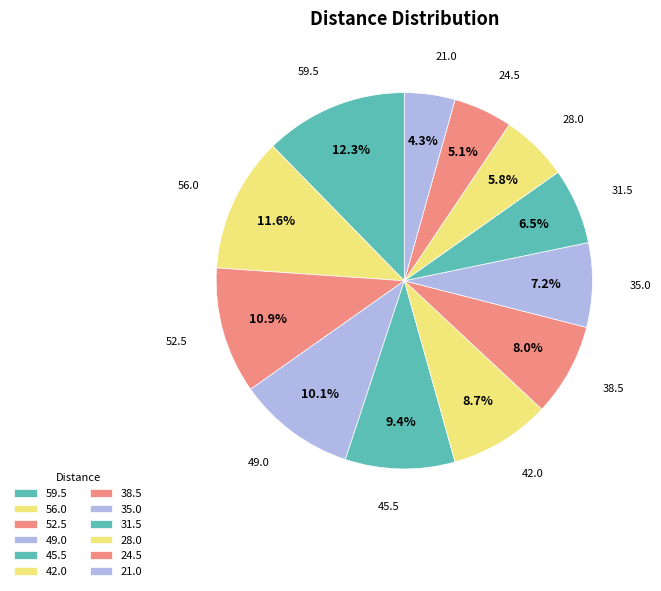

To the nearest percent, what percentage of the pie is 38.5?

8%